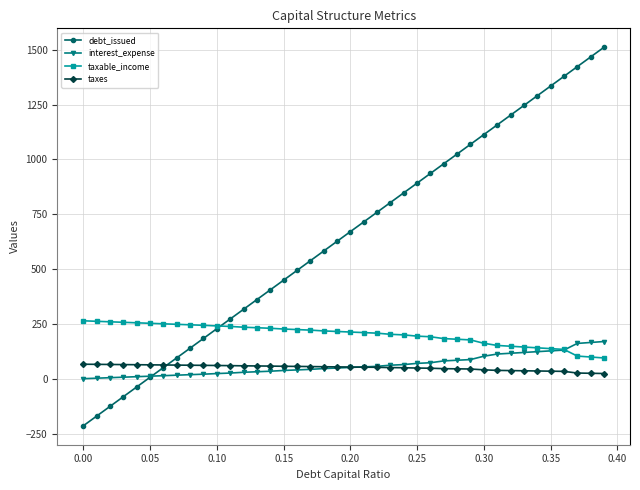

Which series has the largest total across all categories?

debt_issued